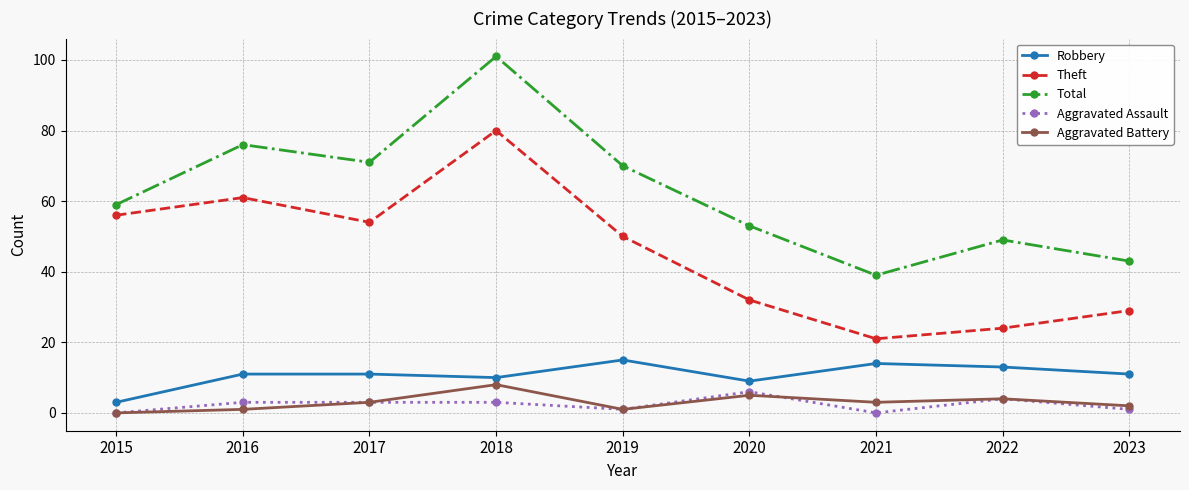

At which category is the sum across all series the highest?

2018